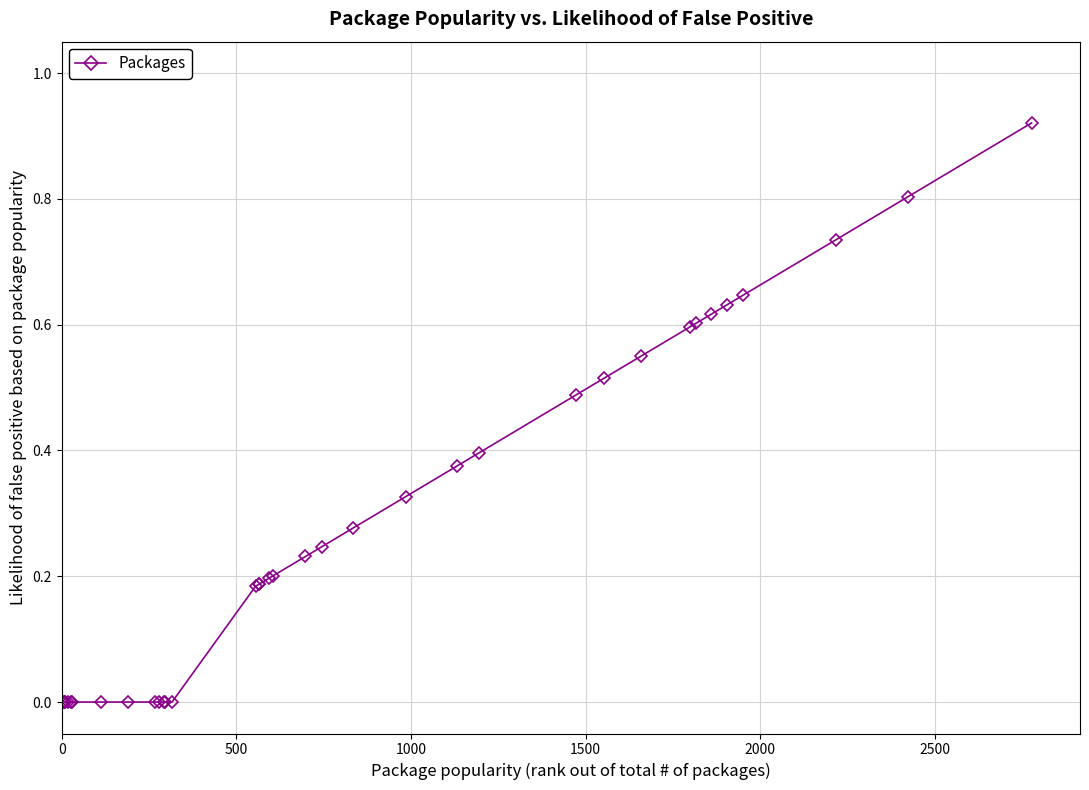

What is the sum of all values?

9.9